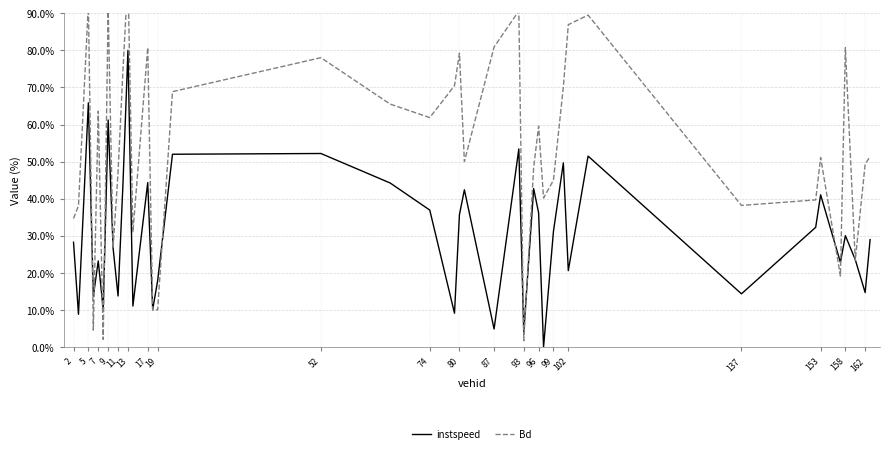

The instspeed series shows 14.7 at 162. True or false?

True